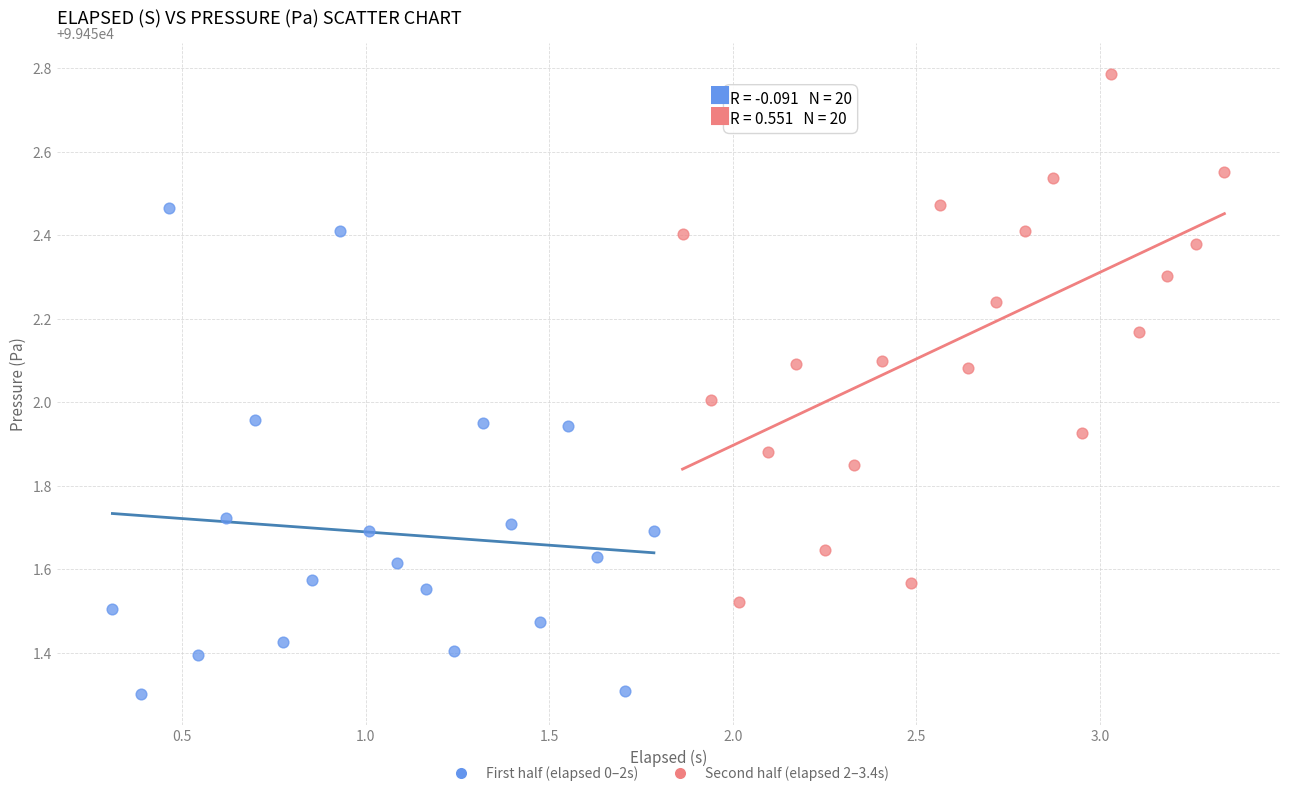

Which series contains the highest Y value?

Second half (elapsed 2–3.4s)